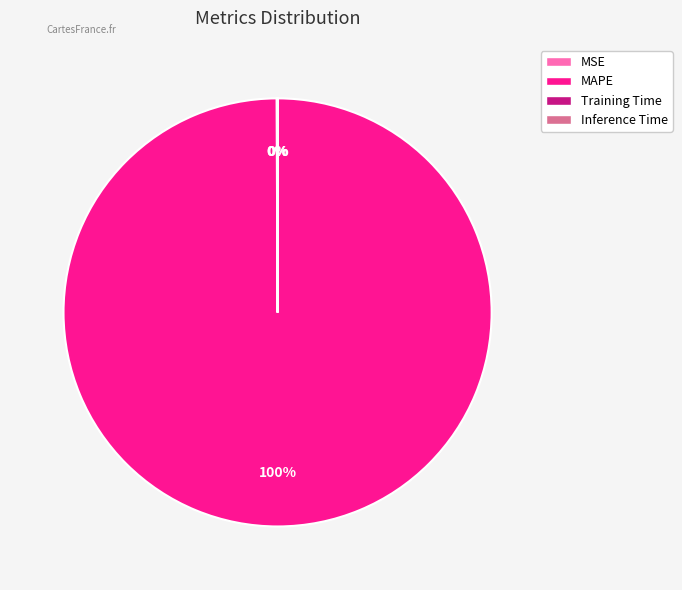

What is the largest slice in the pie chart?

MAPE